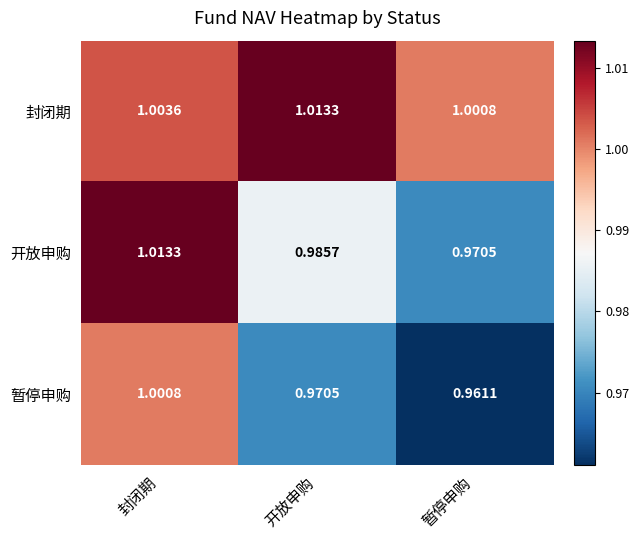

Between 封闭期 and 开放申购, which series saw the biggest shift?

暂停申购